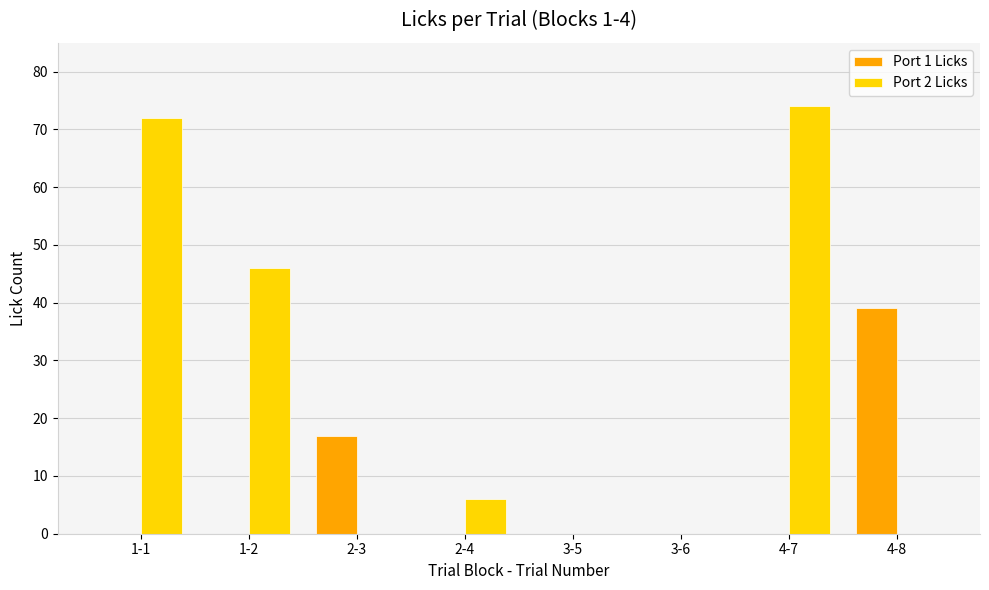

How many groups of bars are there?

8